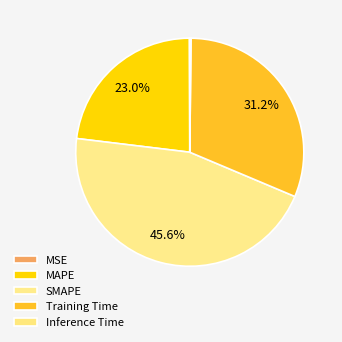

Which category has the smallest portion of the pie?

MSE